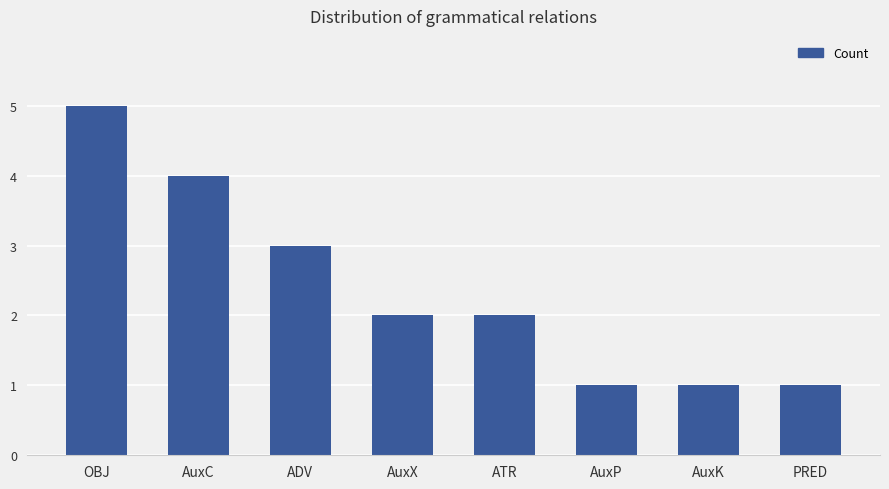

What is the change in value from AuxC to AuxK?

-3